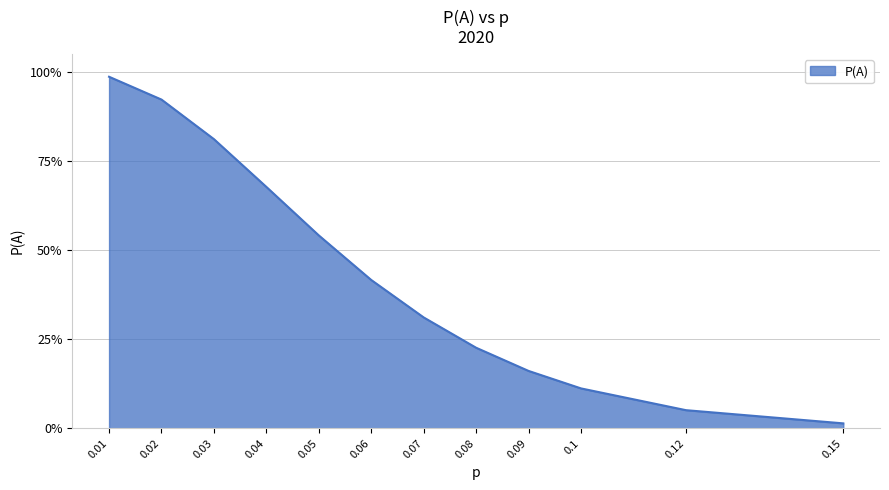

Is this an area chart (filled region under the line)?

Yes